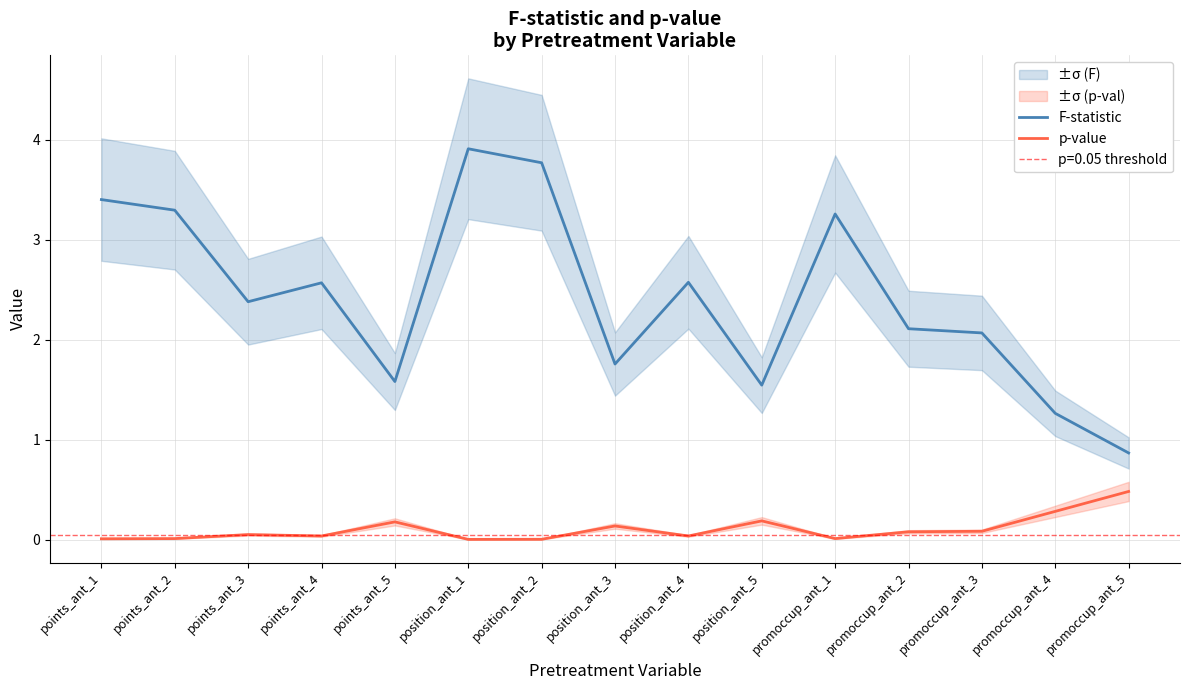

How many interior local peaks does the p-value series have?

4